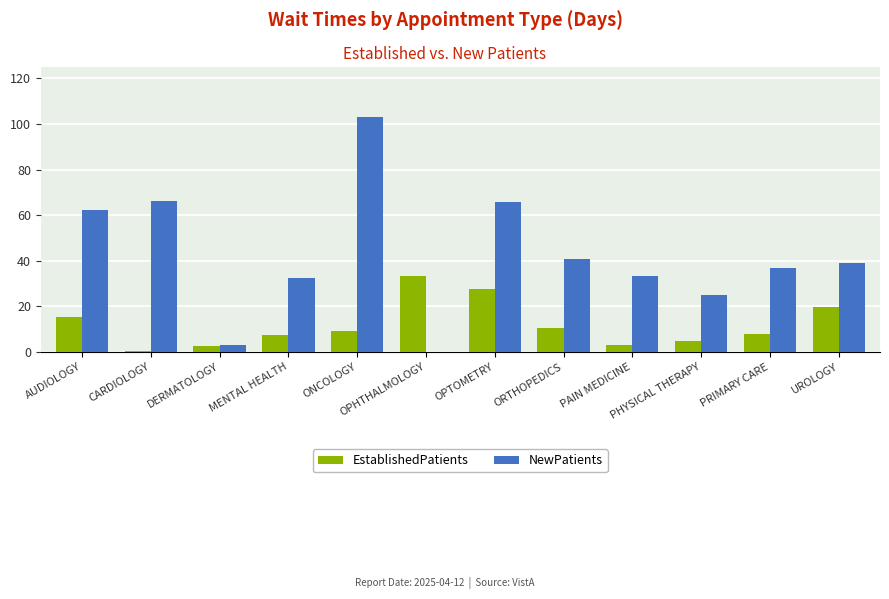

Are the bars grouped side by side (vs. stacked)?

Yes